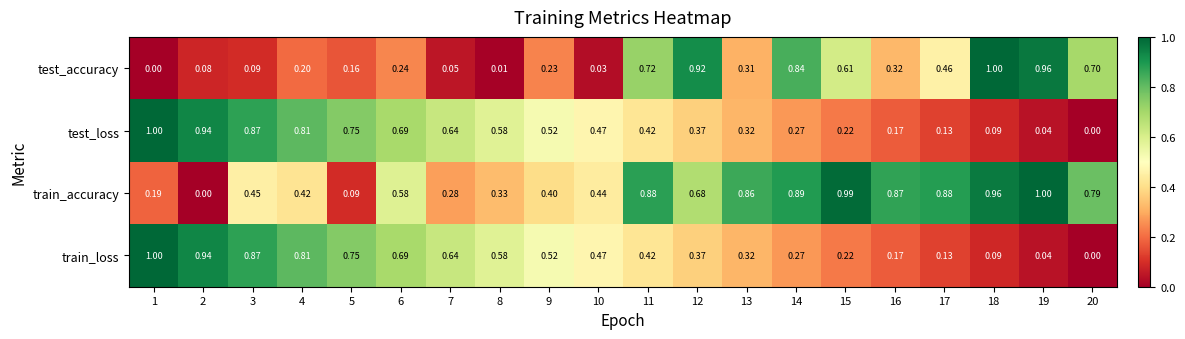

Which series changed the most between 13 and 19?

test_accuracy